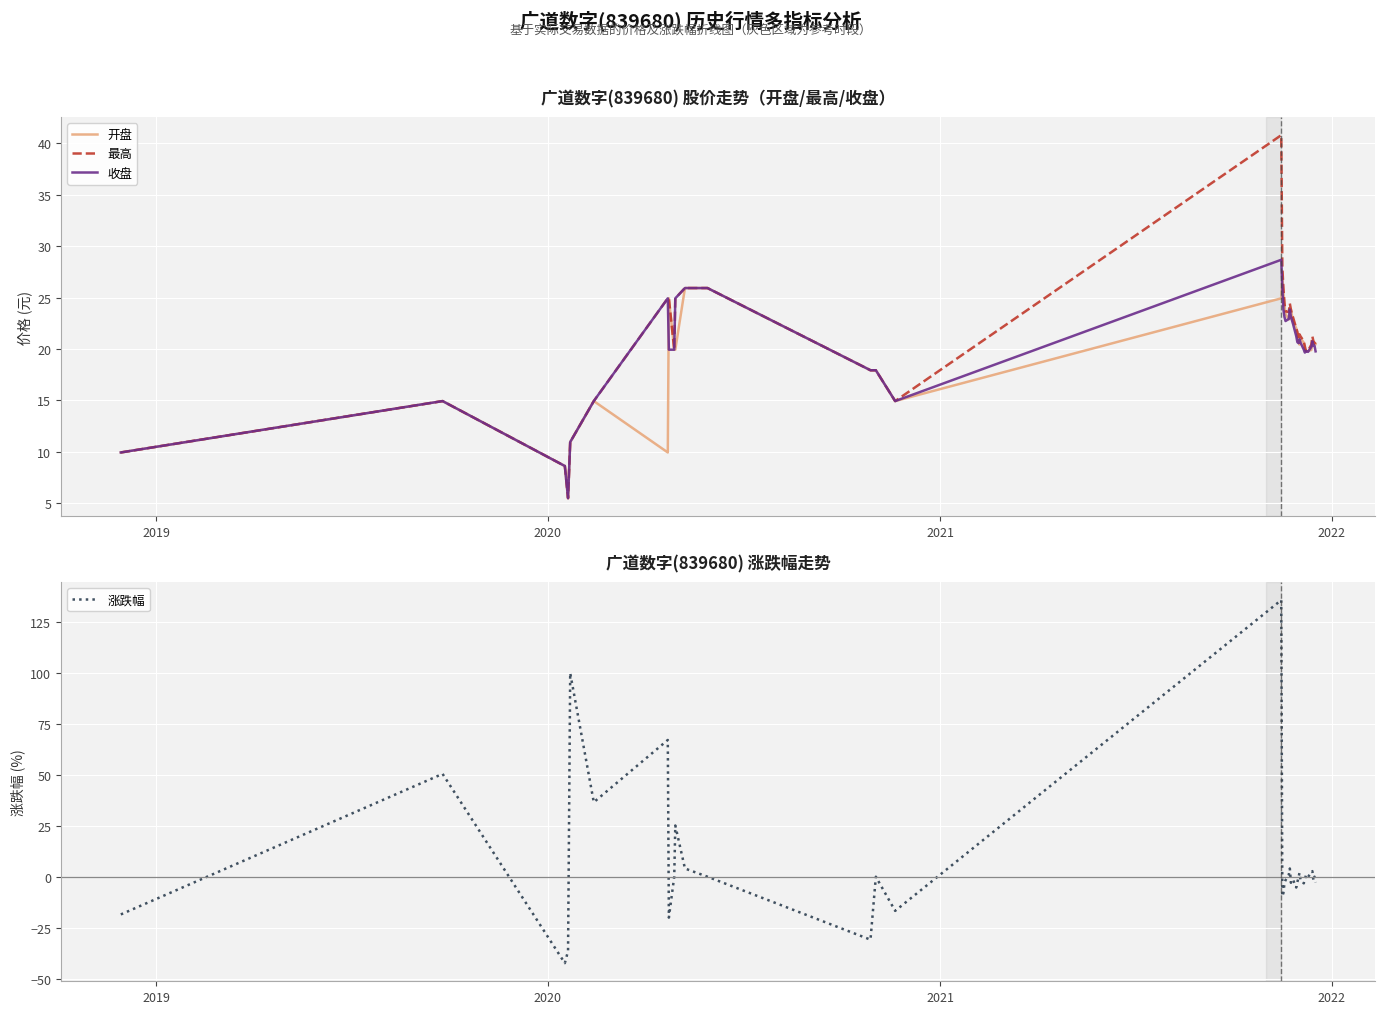

What is the lowest value of the 开盘 series?

5.5